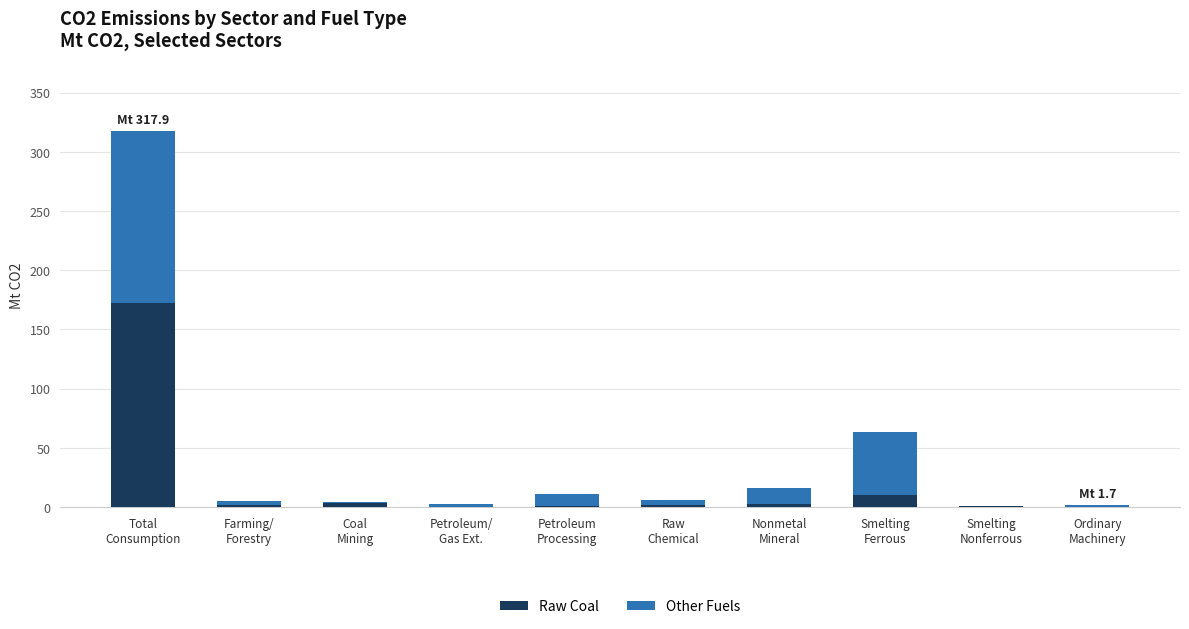

What is the sum of all Raw Coal values?

195.3